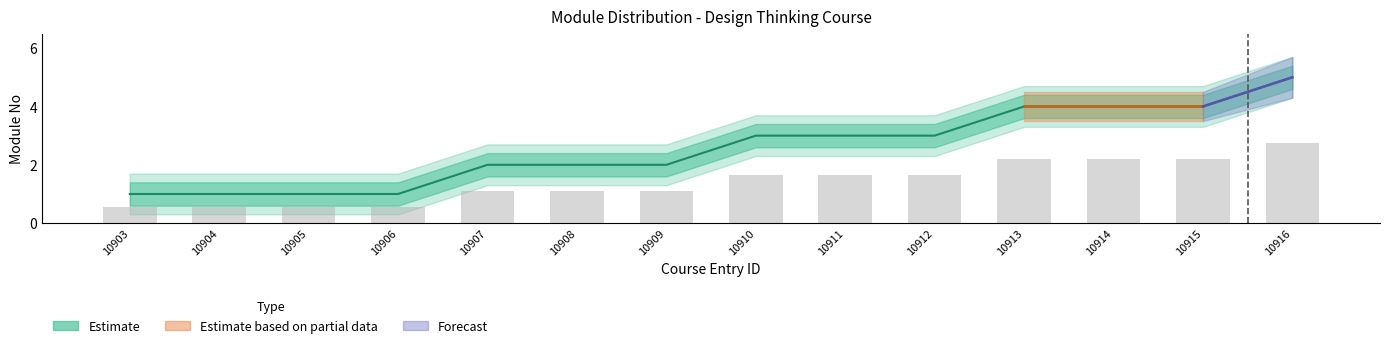

At which category is the sum across all series the highest?

10916